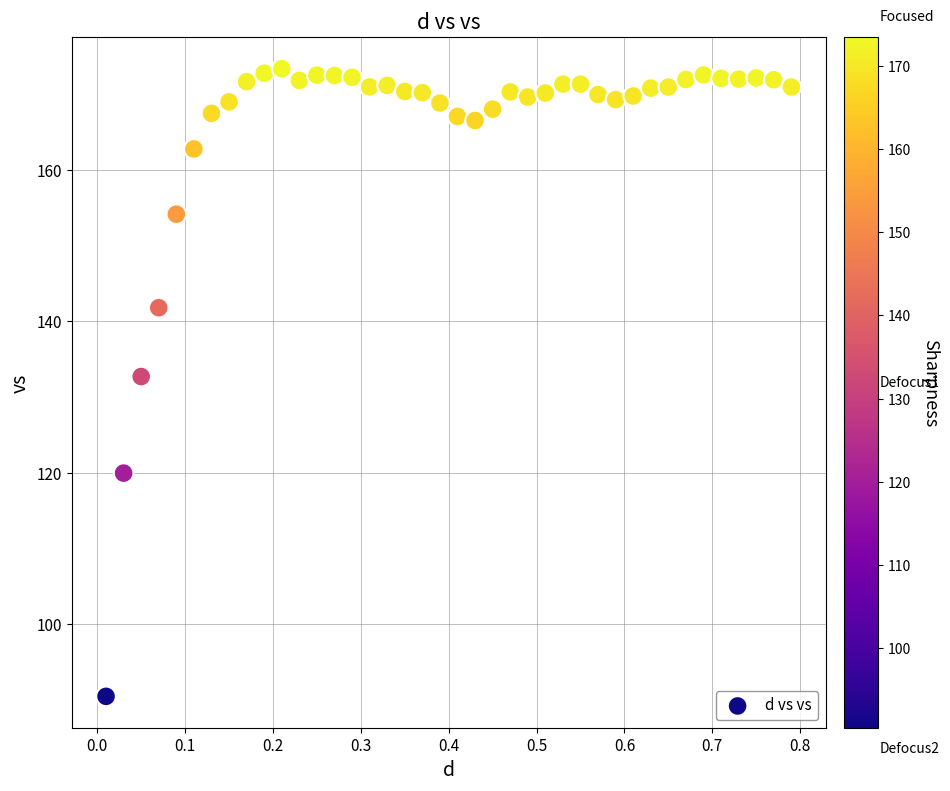

What is the range of Y values (max minus min)?

82.9